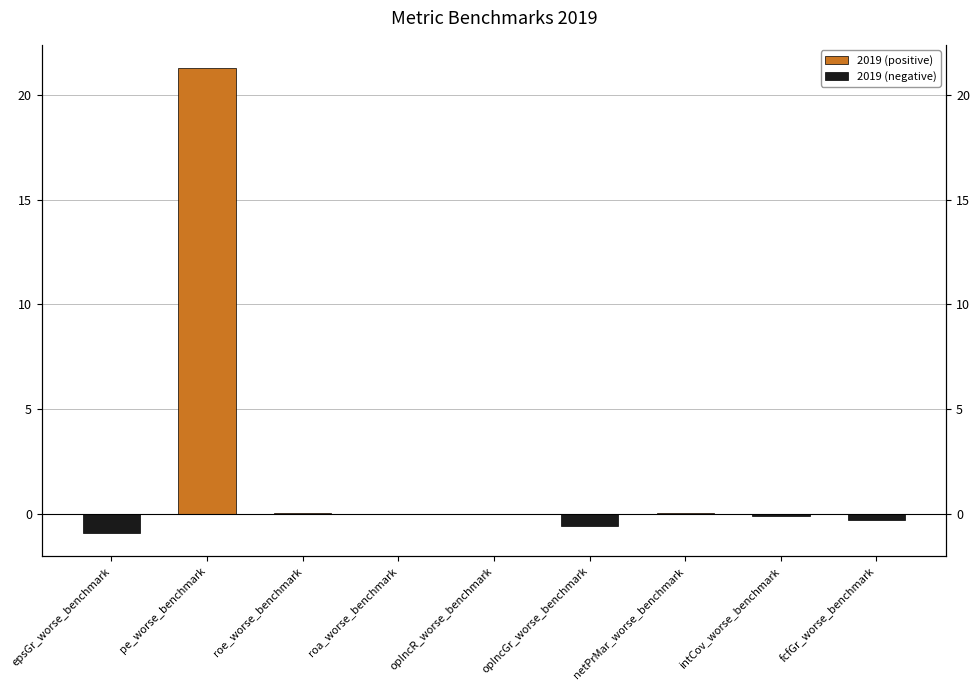

How many data points in 2019 (negative) are less than 0?

5